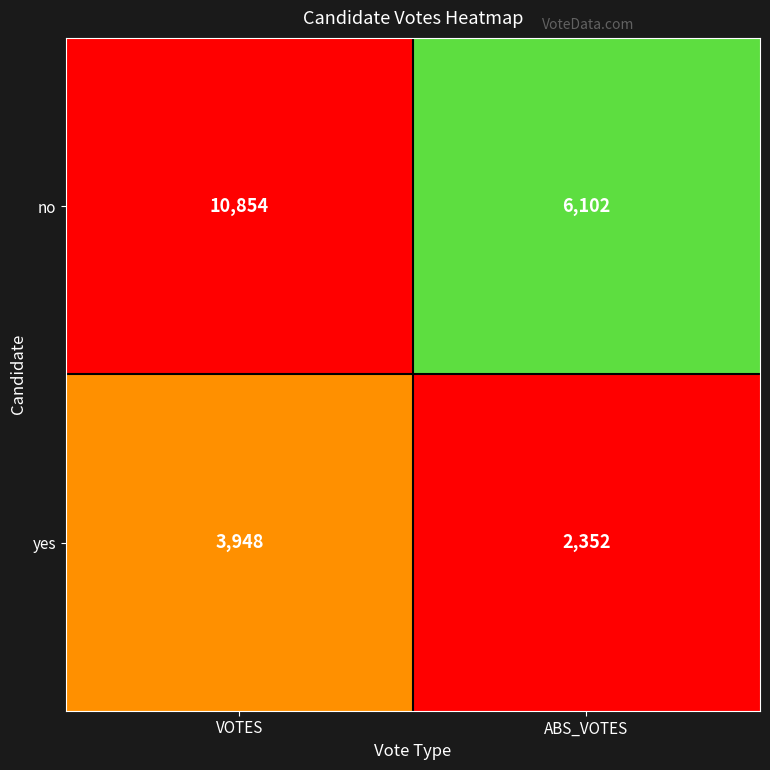

What is the total value across all series at VOTES?

14802